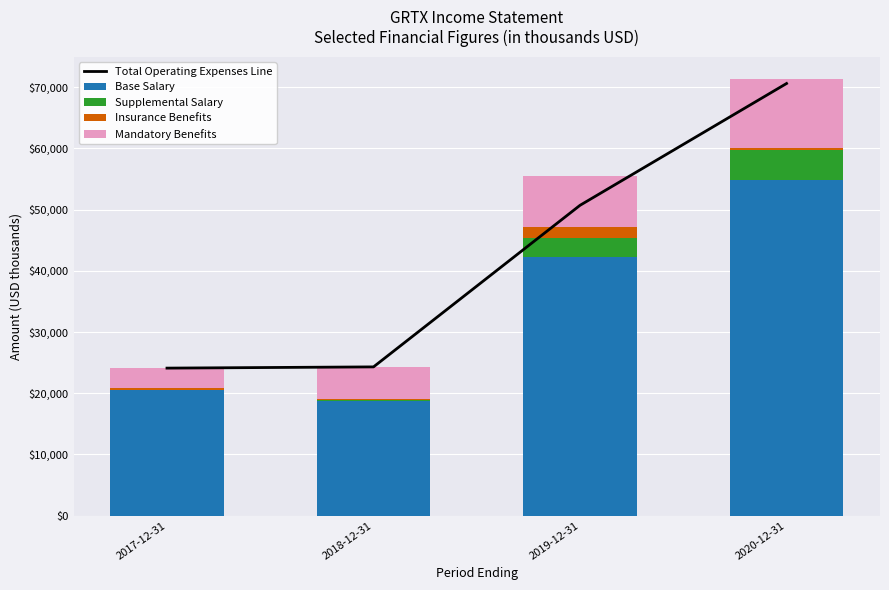

What is the highest value of the Base Salary series?

54800